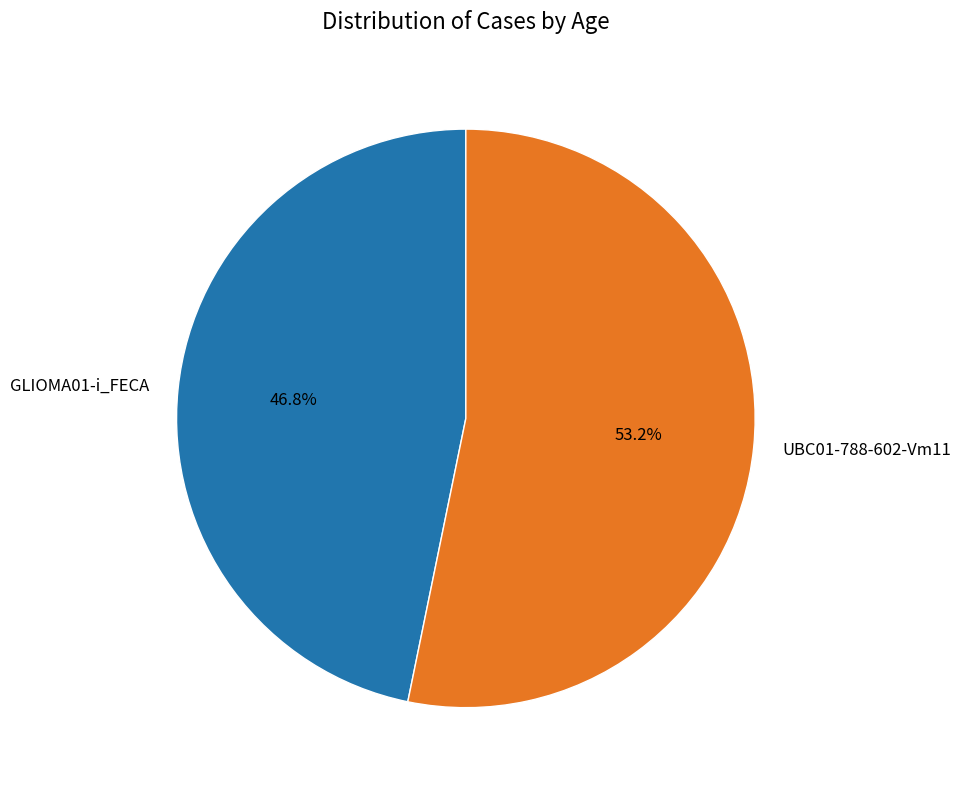

To the nearest percent, what is the combined percentage of GLIOMA01-i_FECA and UBC01-788-602-Vm11?

100%